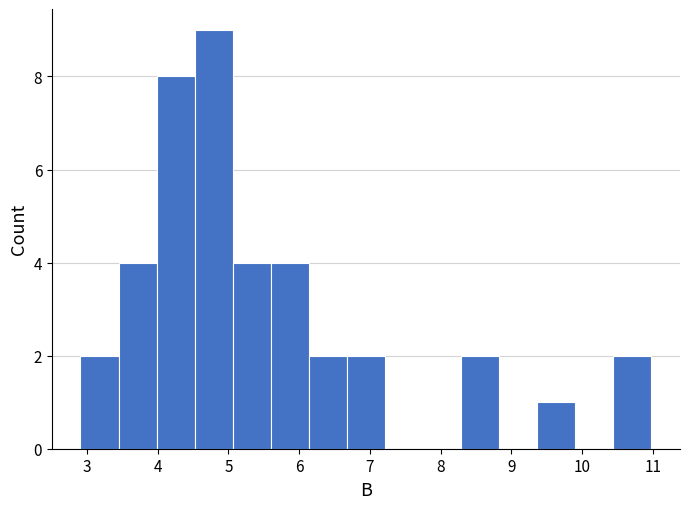

Reading left to right, transcribe this chart: for each bar, give the range it covers on the x-axis and its height. Neither the bar edges nor the heights are printed on the chart, so give them approximately, as read against the axes.

2.9 to 3.4: 2
3.4 to 4.0: 4
4.0 to 4.5: 8
4.5 to 5.1: 9
5.1 to 5.6: 4
5.6 to 6.1: 4
6.1 to 6.7: 2
6.7 to 7.2: 2
7.2 to 7.8: 0
7.8 to 8.3: 0
8.3 to 8.8: 2
8.8 to 9.4: 0
9.4 to 9.9: 1
9.9 to 10.4: 0
10.4 to 11.0: 2